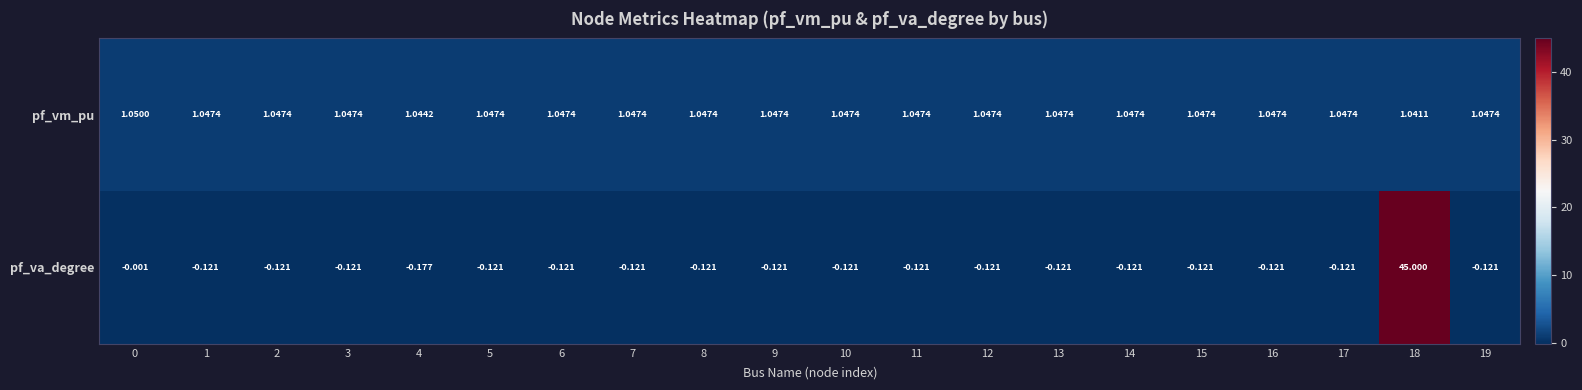

Which series has the widest spread of values?

pf_va_degree